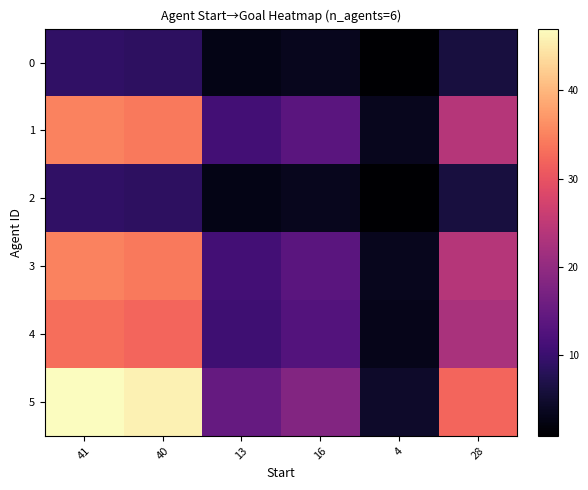

Which series has the largest range (max minus min)?

5